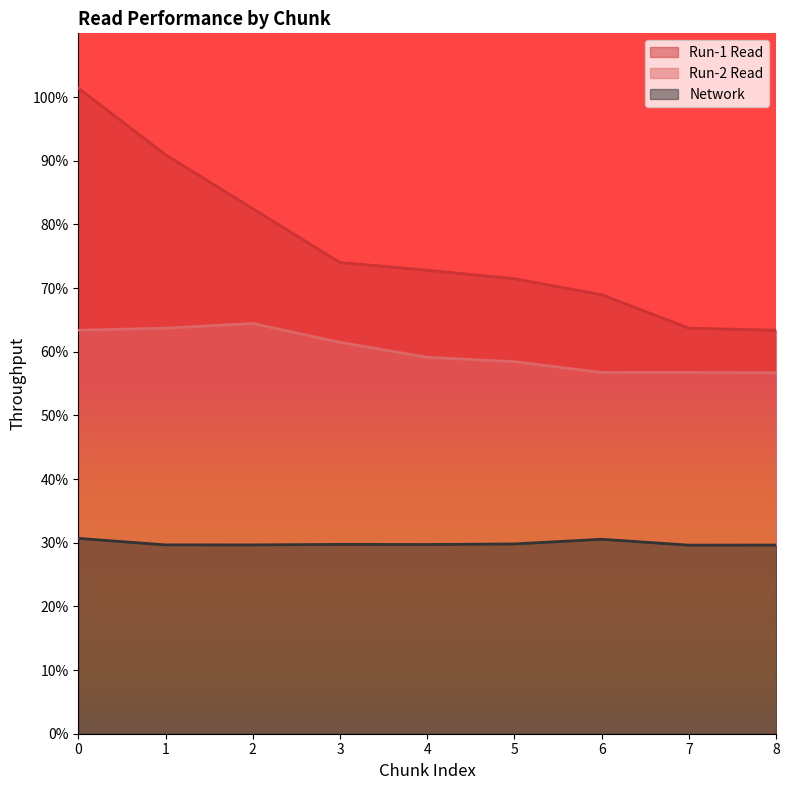

The value of Run-2 Read at 4 is 118239. True or false?

True